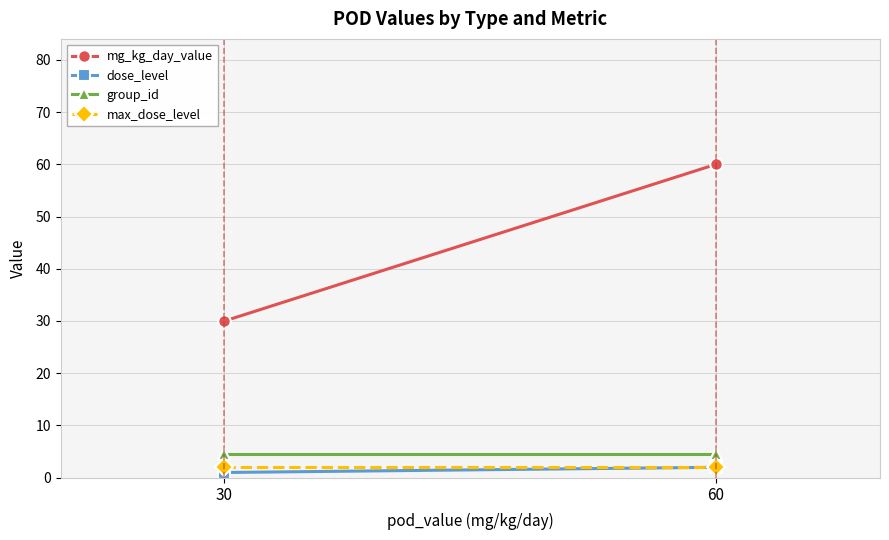

What is the average value of the dose_level series?

1.5